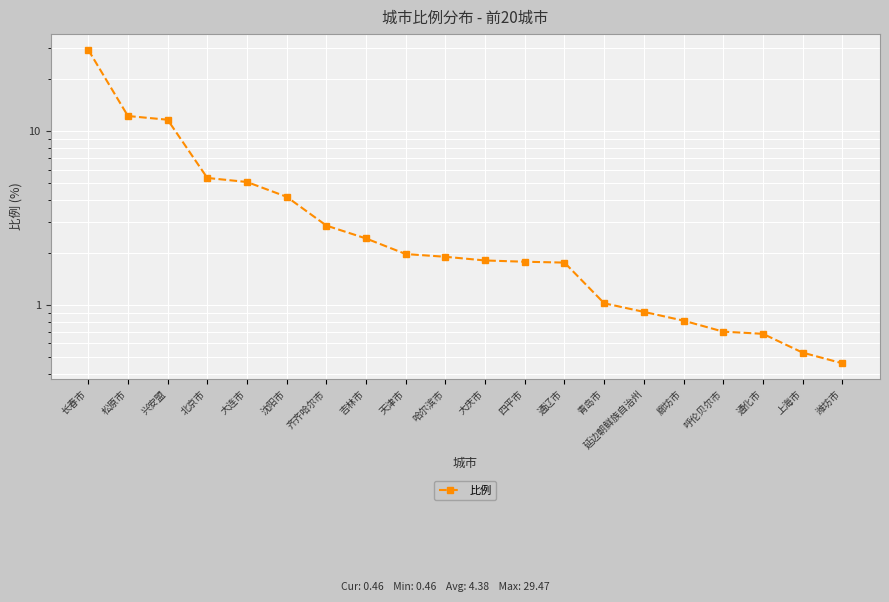

Rank the categories by value from highest to lowest.

长春市, 松原市, 兴安盟, 北京市, 大连市, 沈阳市, 齐齐哈尔市, 吉林市, 天津市, 哈尔滨市, 大庆市, 四平市, 通辽市, 青岛市, 延边朝鲜族自治州, 廊坊市, 呼伦贝尔市, 通化市, 上海市, 潍坊市